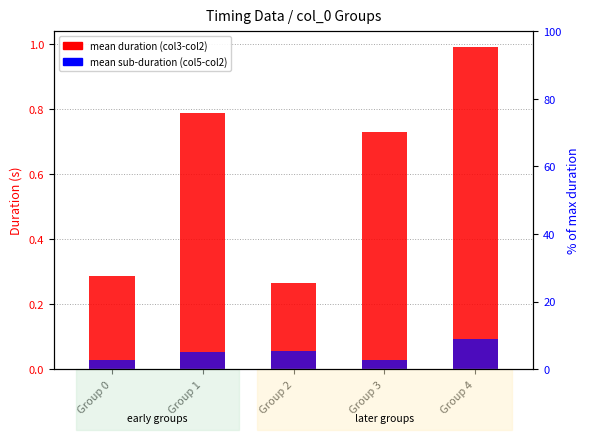

What is the total value across all series at Group 2?

0.3